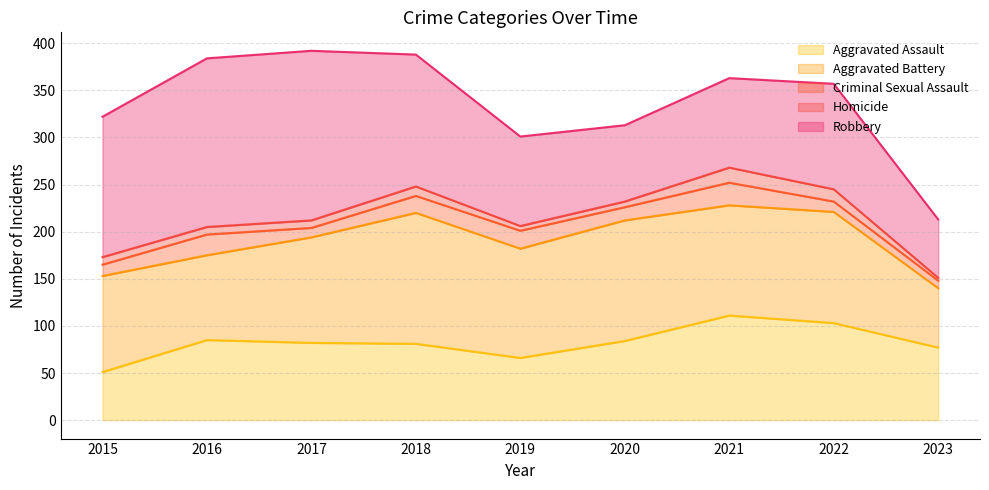

Is it true that Aggravated Assault equals 50 at 2022?

False